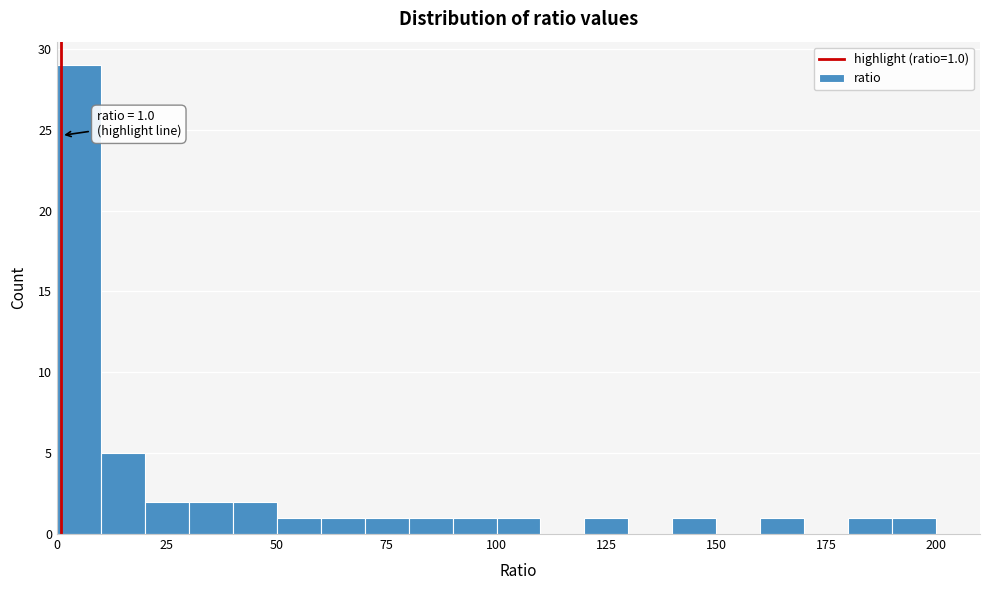

Read against the x-axis, roughly where is the centre of the tallest bar?

5